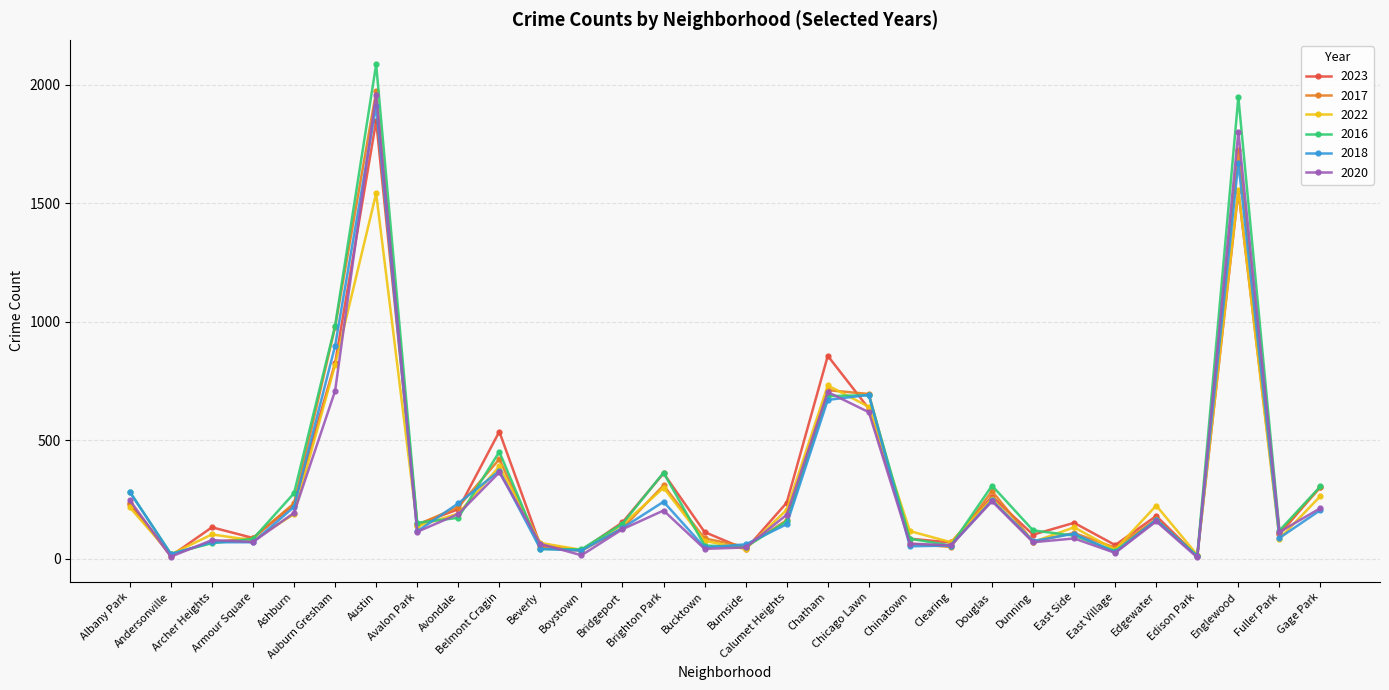

At how many categories does at least one series exceed 953?

3